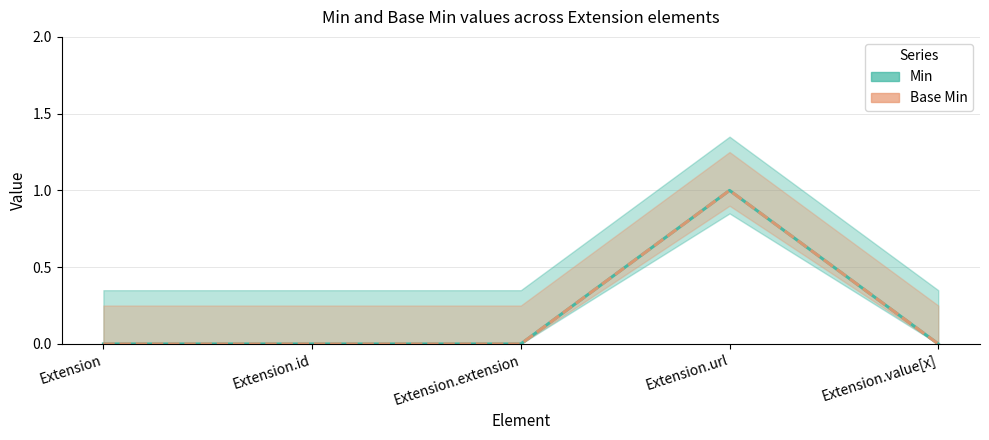

Reading right to left, transcribe all the data shown in this chart.

Min: Extension.value[x]=0	Extension.url=1	Extension.extension=0	Extension.id=0	Extension=0
Base Min: Extension.value[x]=0	Extension.url=1	Extension.extension=0	Extension.id=0	Extension=0